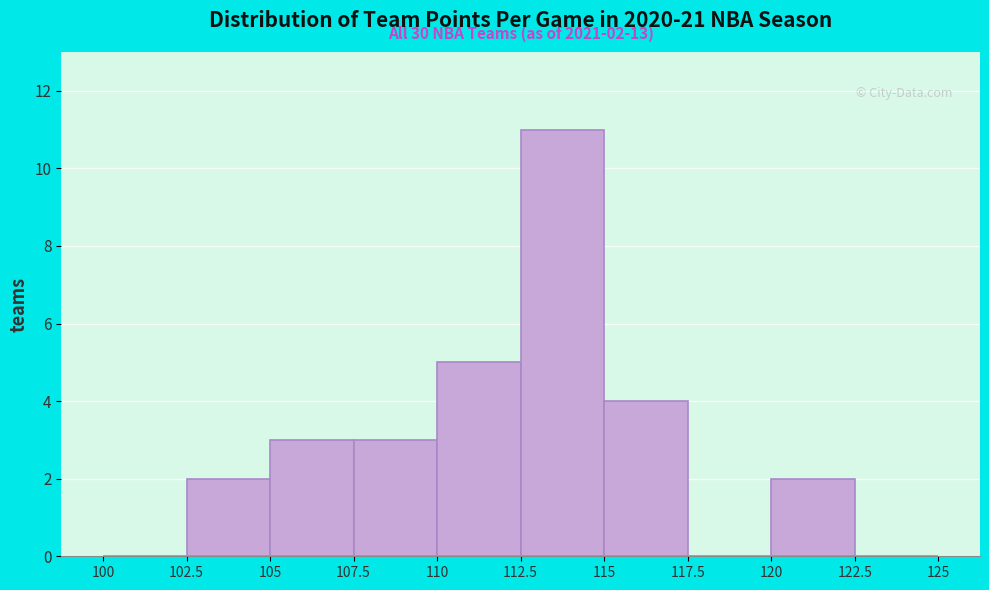

Which range on the x-axis has the tallest bar?

112.5 to 115